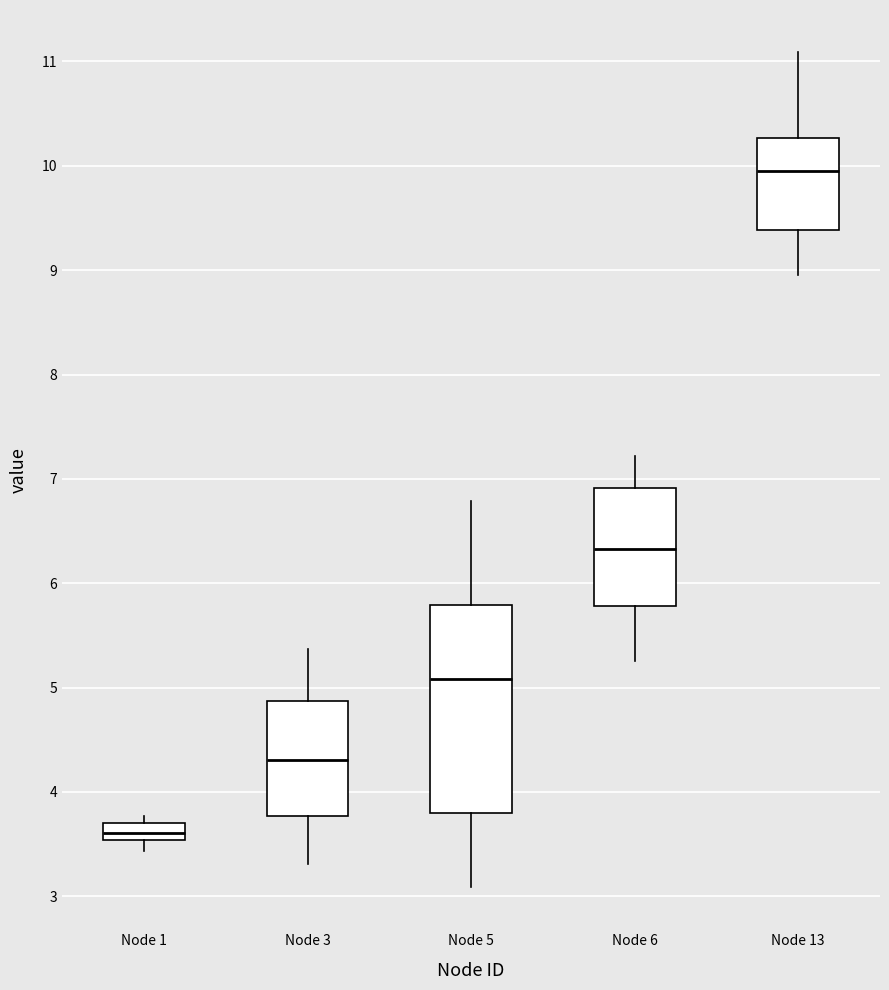

Which box's median line is the lowest?

Node 1